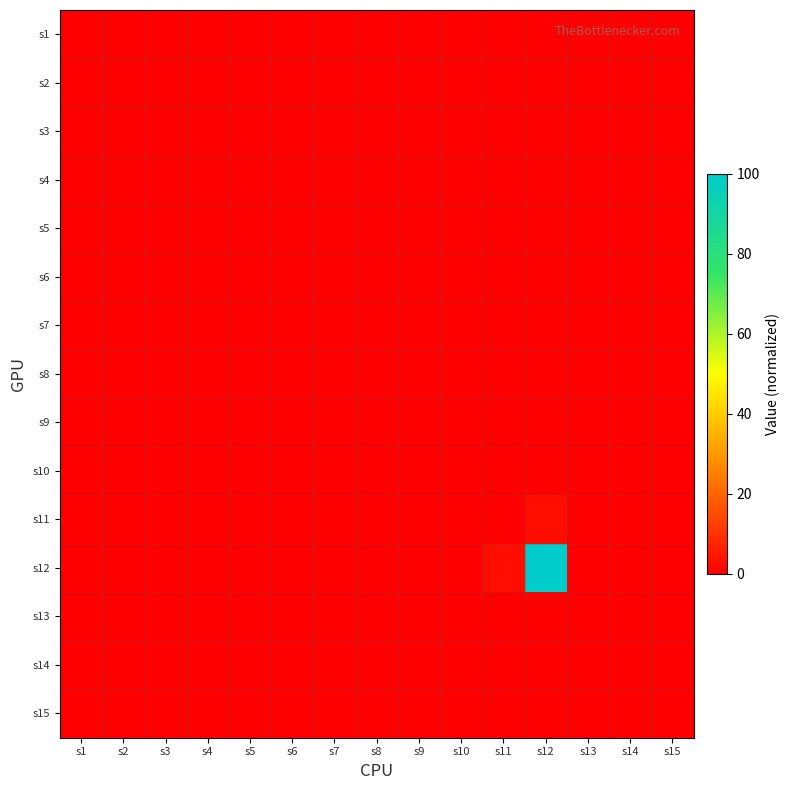

Rank the series at s10 from highest to lowest value.

s1, s2, s3, s4, s5, s6, s7, s8, s9, s10, s11, s12, s13, s14, s15